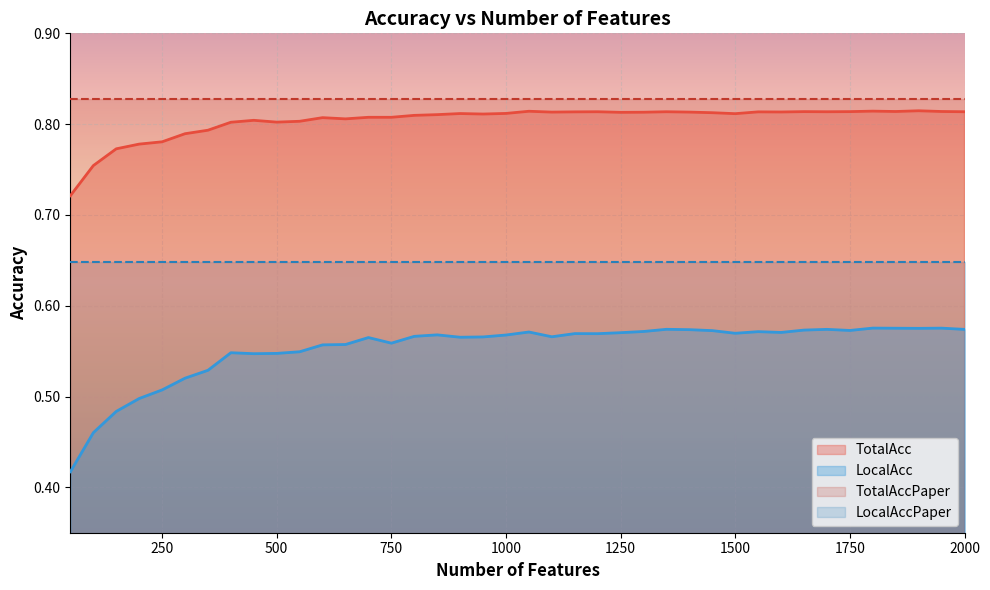

True or false: LocalAcc has a value of 0.6 at 50.

False